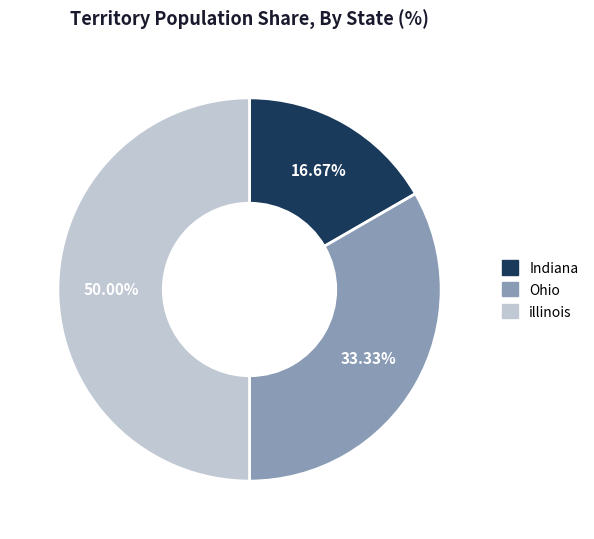

Which category has the biggest portion of the pie?

illinois